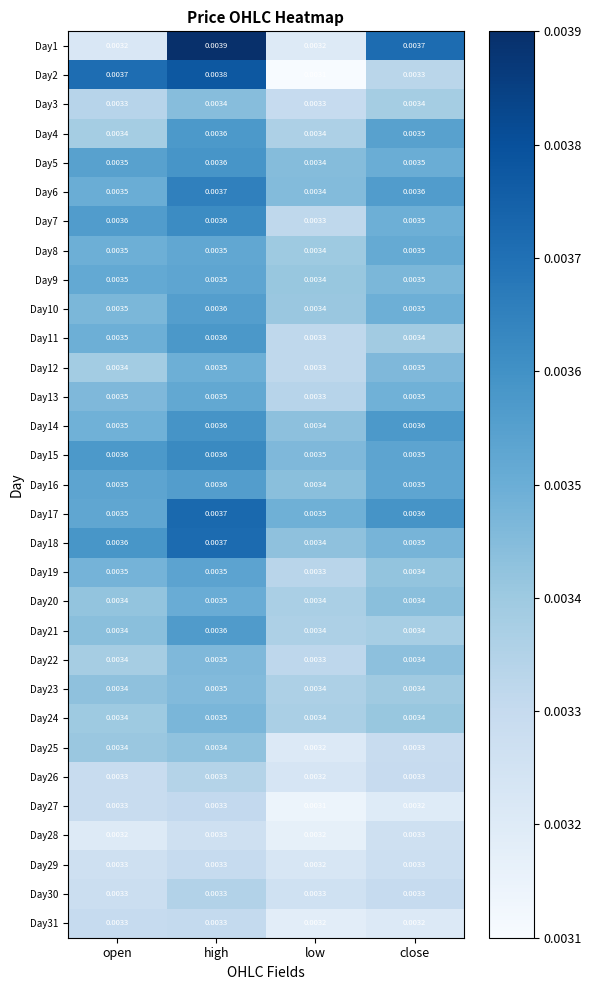

At which label is Day19 closest to 0?

low